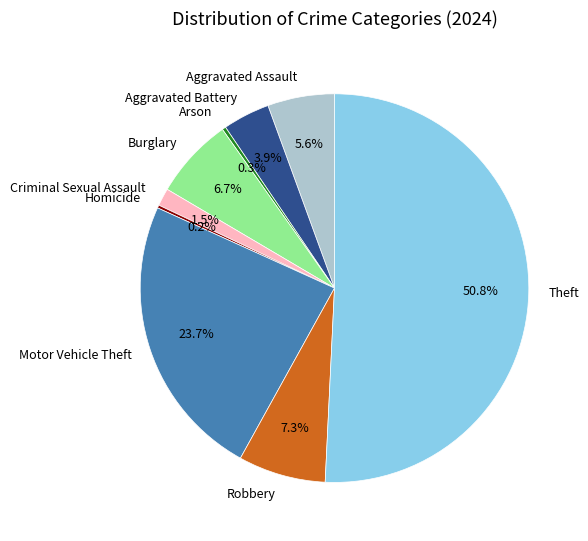

What is the largest slice in the pie chart?

Theft